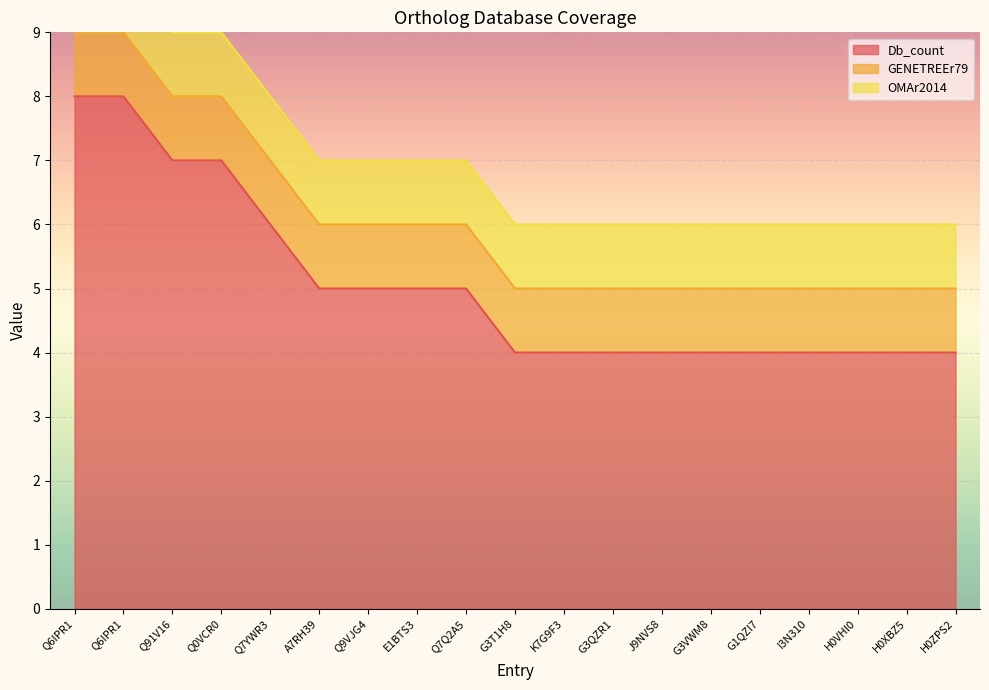

What is the approximate value of OMAr2014 at E1BTS3?

1